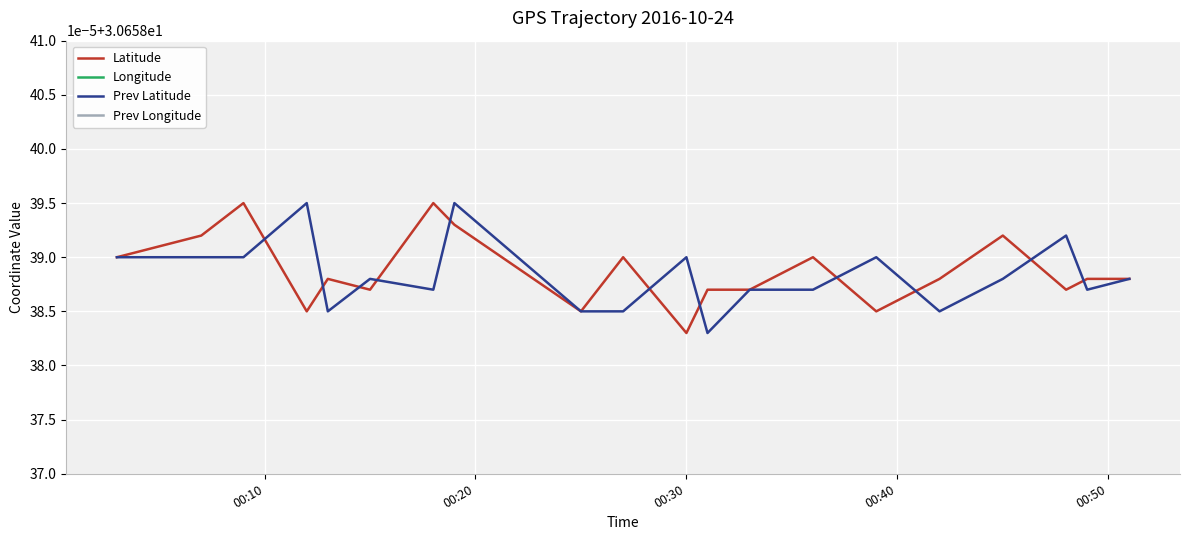

What is the spread (max minus min) of values at 00:50?

83.8